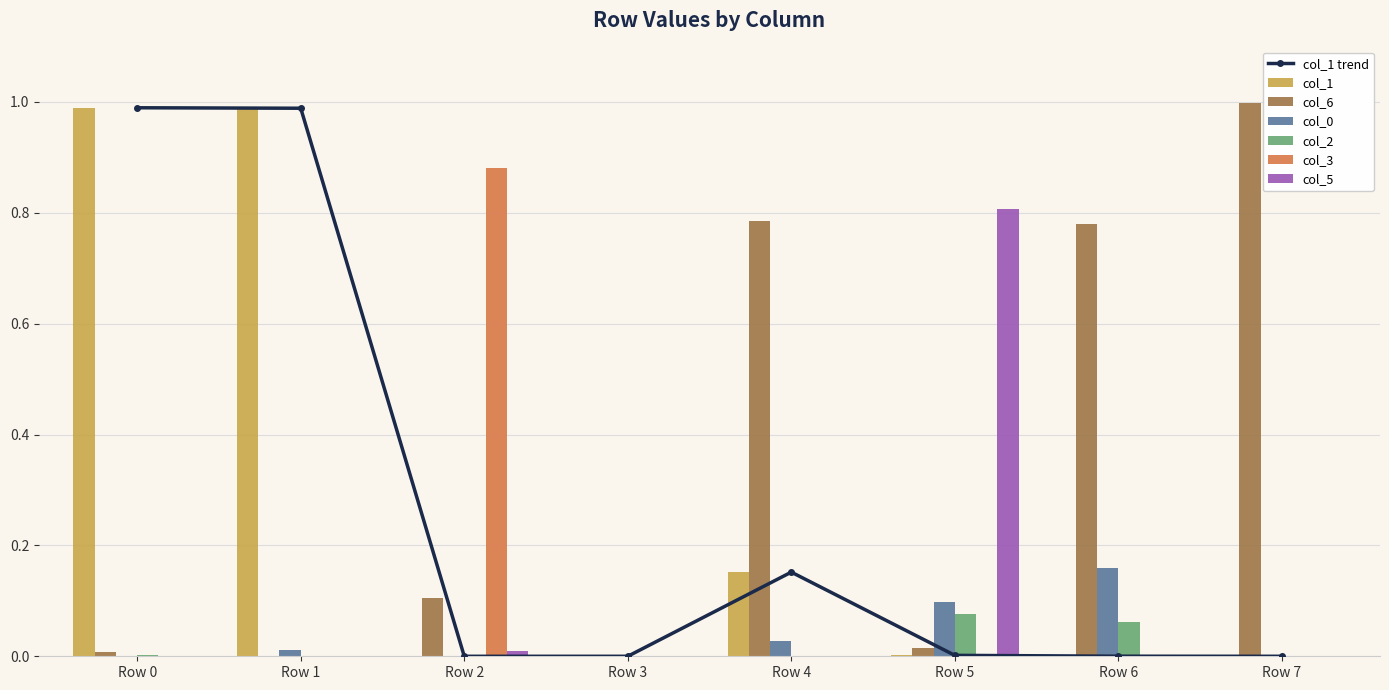

How many bars are there in each group?

6